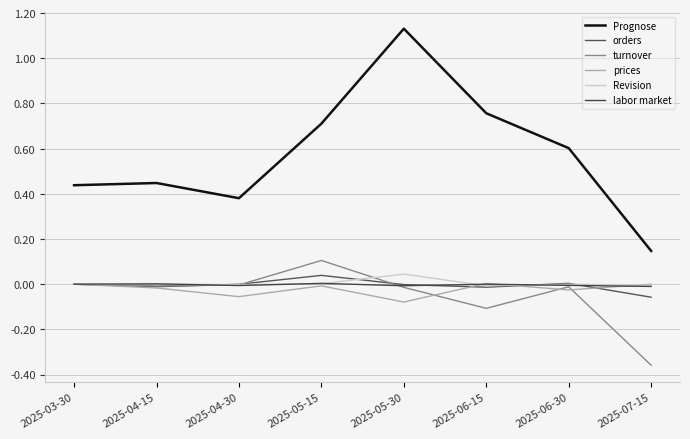

How many lines are shown in the chart?

6